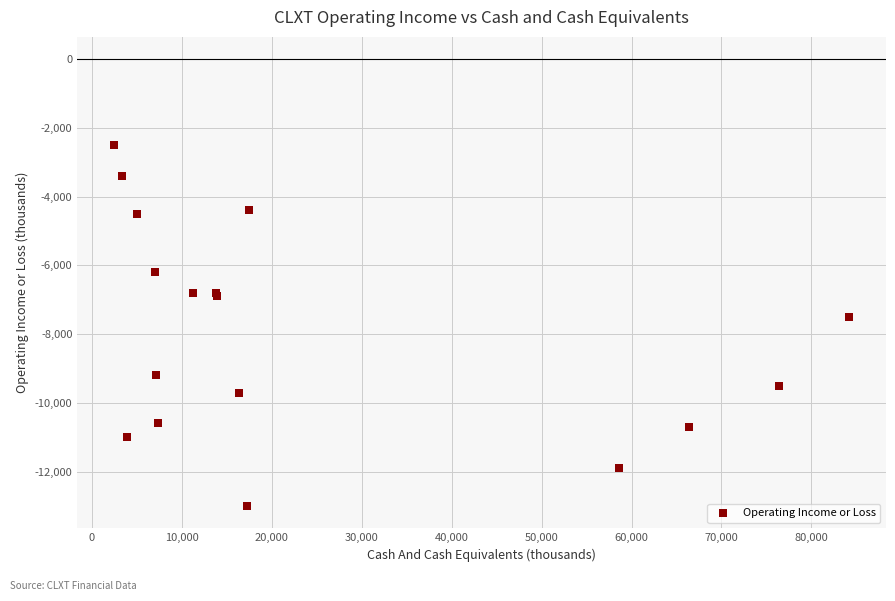

What Y value in the scatter plot is closest to -7750?

-7500